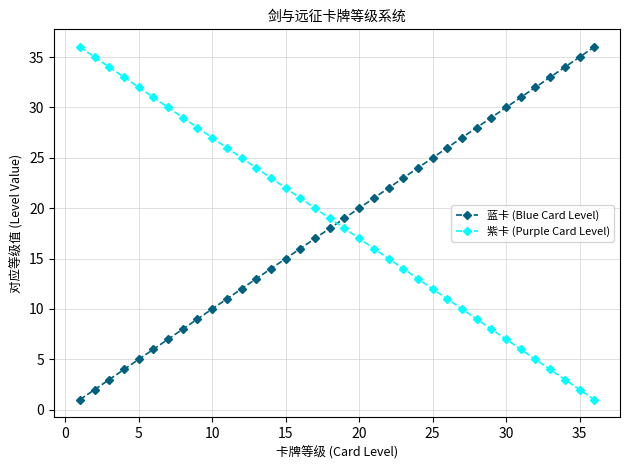

True or false: 紫卡 (Purple Card Level) has more than 1 interior local peaks.

False